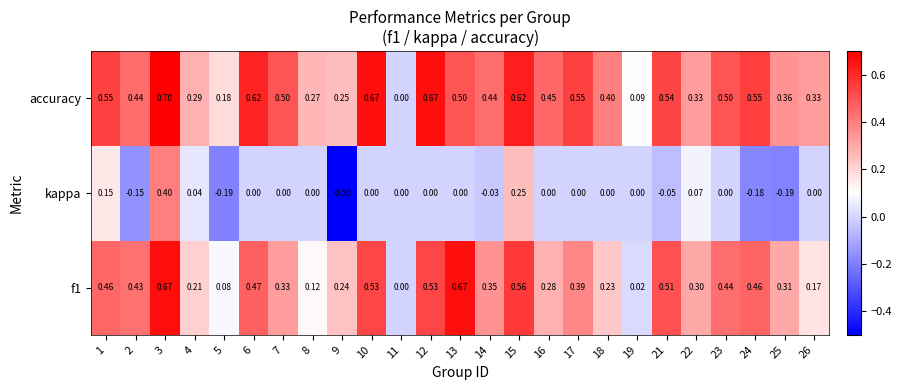

What is the spread (max minus min) of values at 24?

0.7